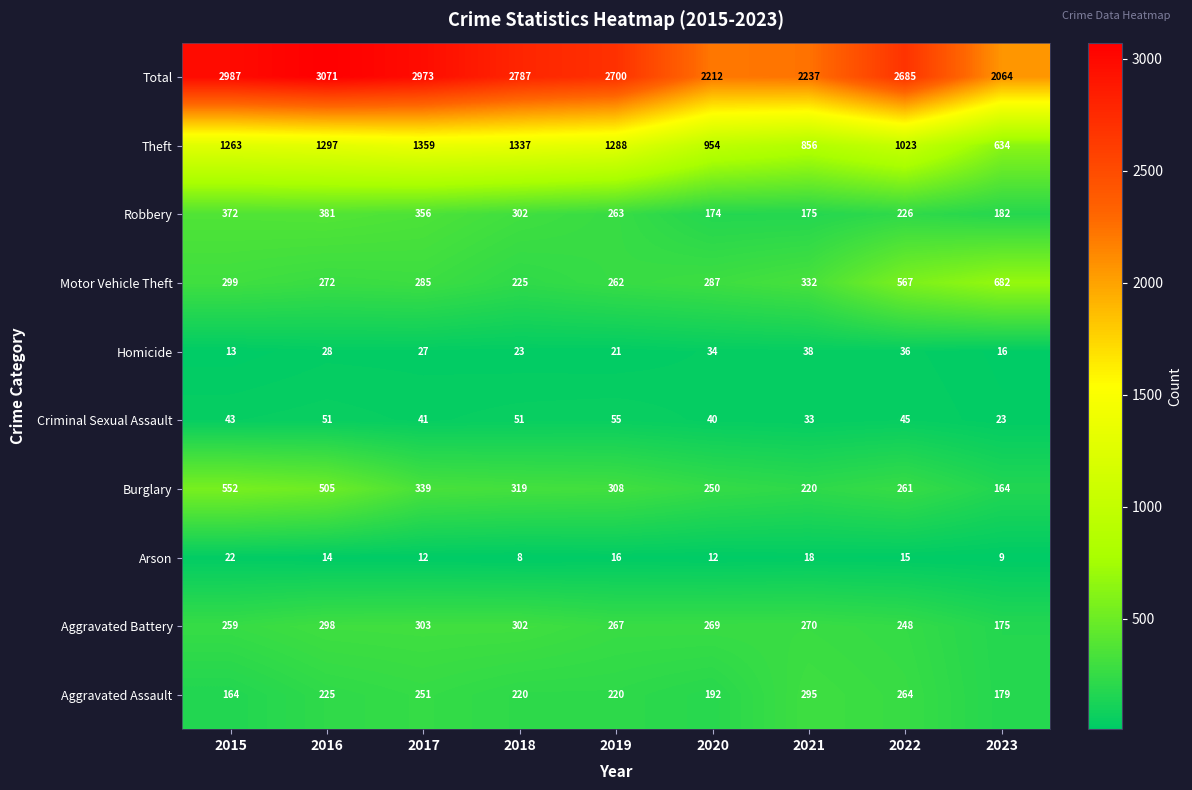

What is the average value of the Total series?

2635